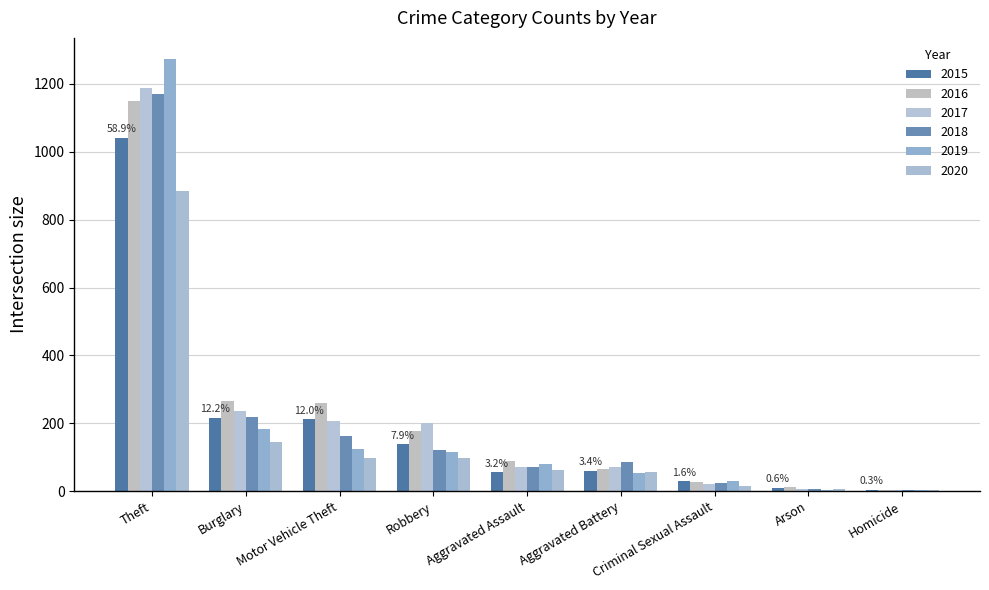

Does the chart contain stacked bars?

No